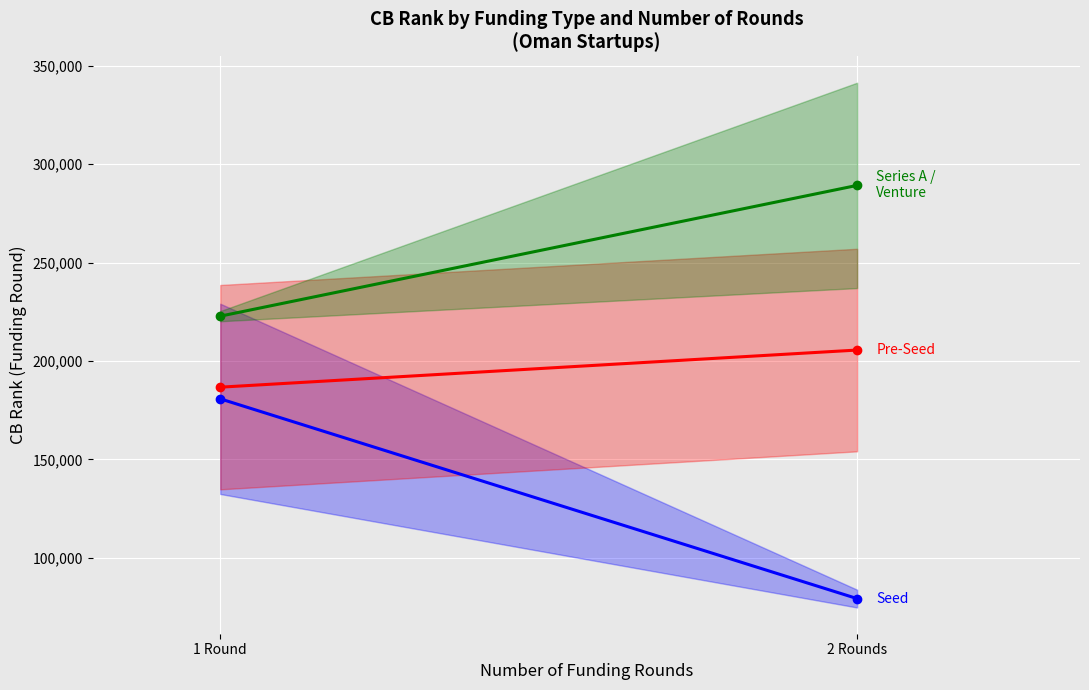

What is the average value of the Series A / Venture series?

255971.8